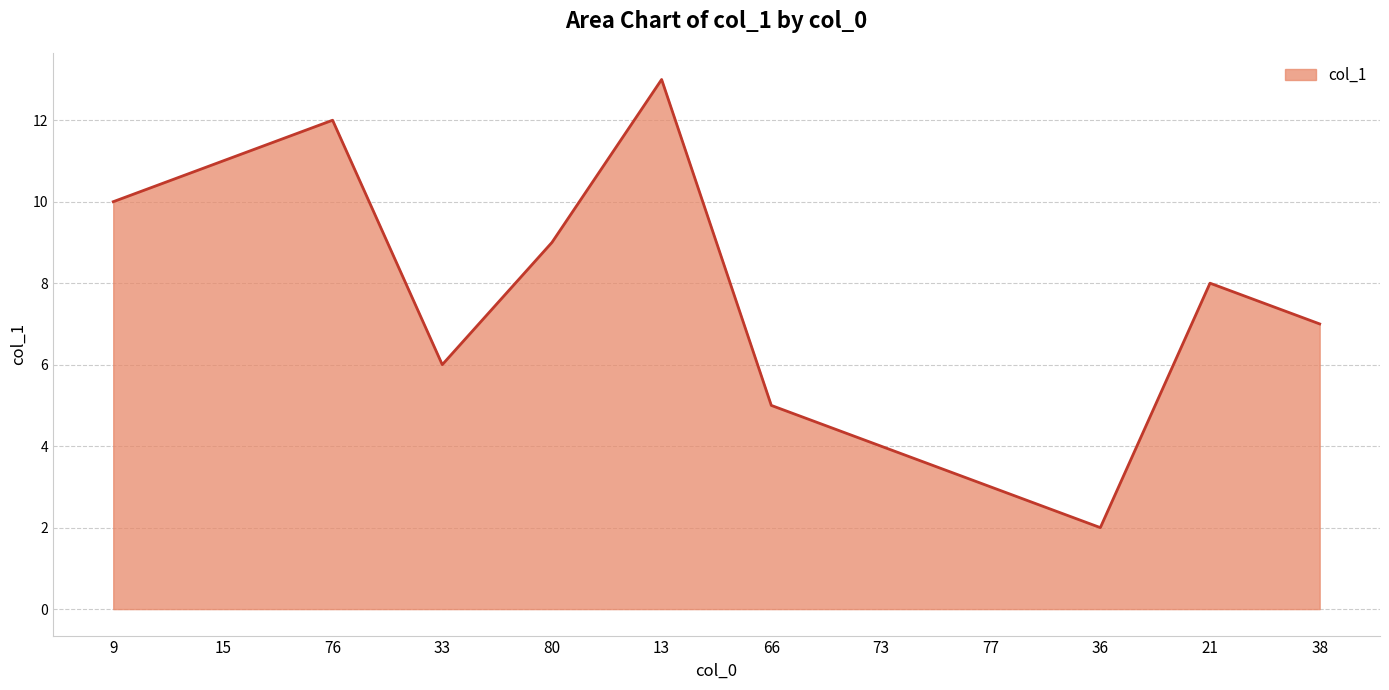

List the labels in order of value, smallest first.

36, 77, 73, 66, 33, 38, 21, 80, 9, 15, 76, 13